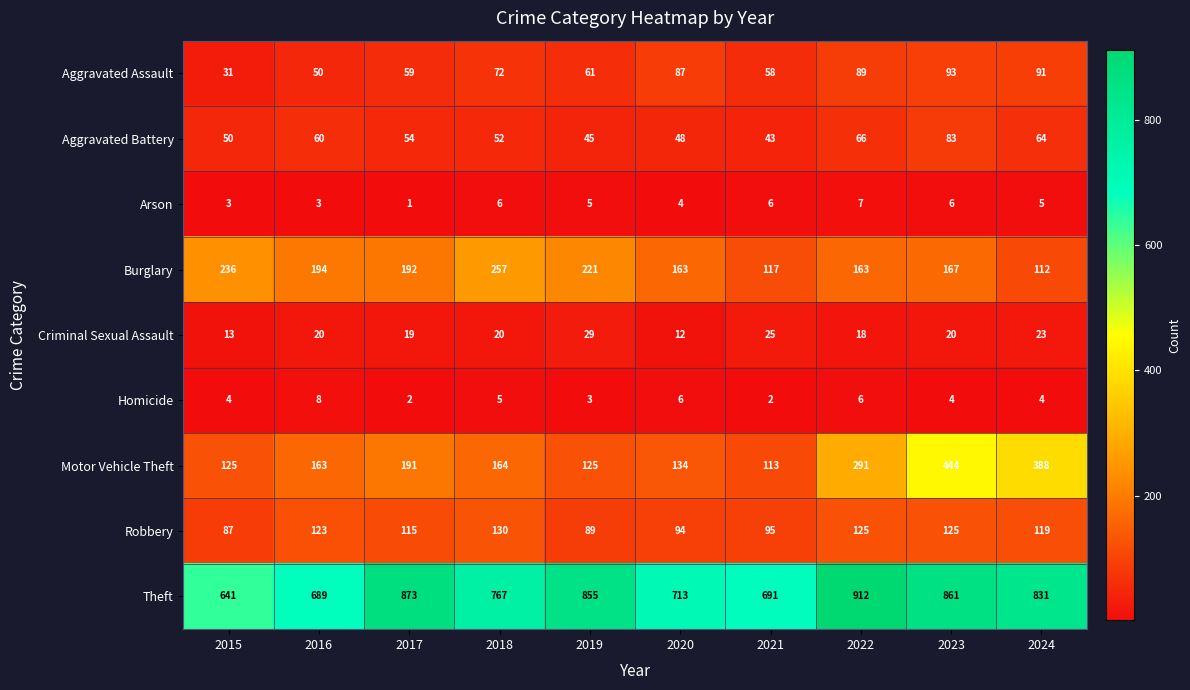

Which series has the widest spread of values?

Motor Vehicle Theft